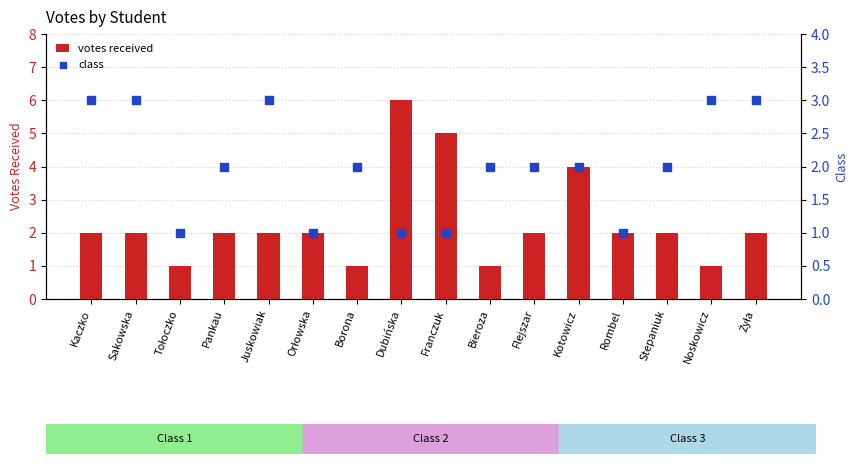

Which series has the largest total across all categories?

votes received